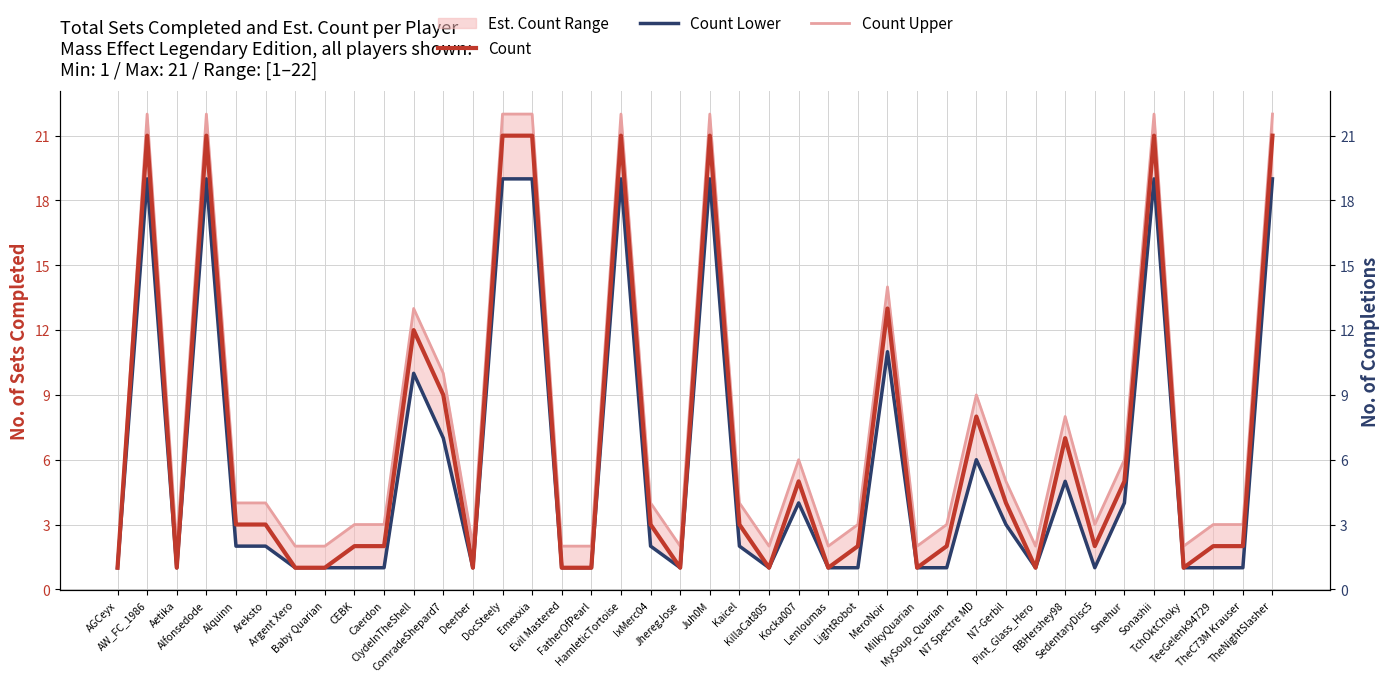

True or false: Count Lower and Count intersect in this chart.

False